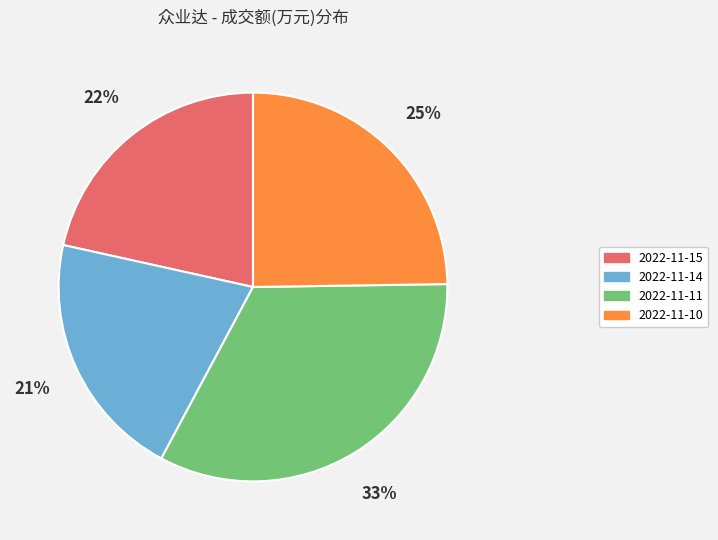

Which slice is the smallest?

2022-11-14